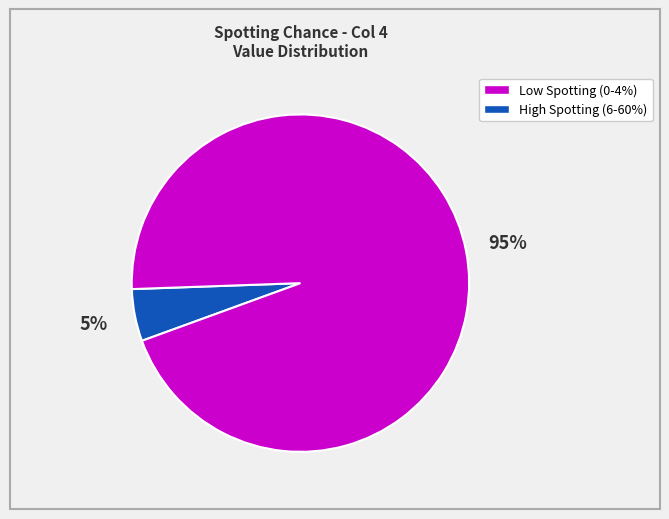

Does any single category account for the majority?

Yes